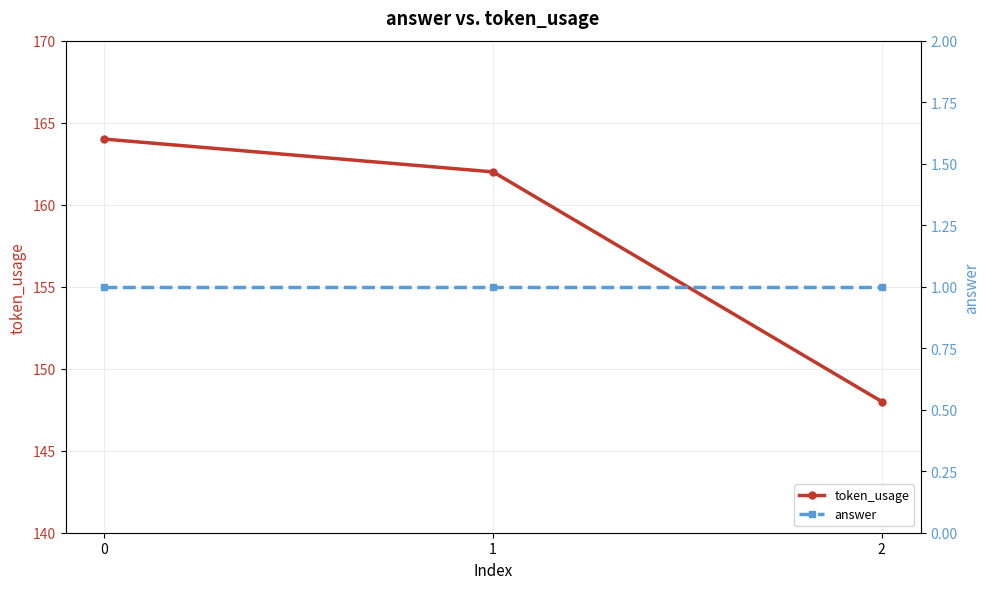

What is the approximate value of answer at 1?

1